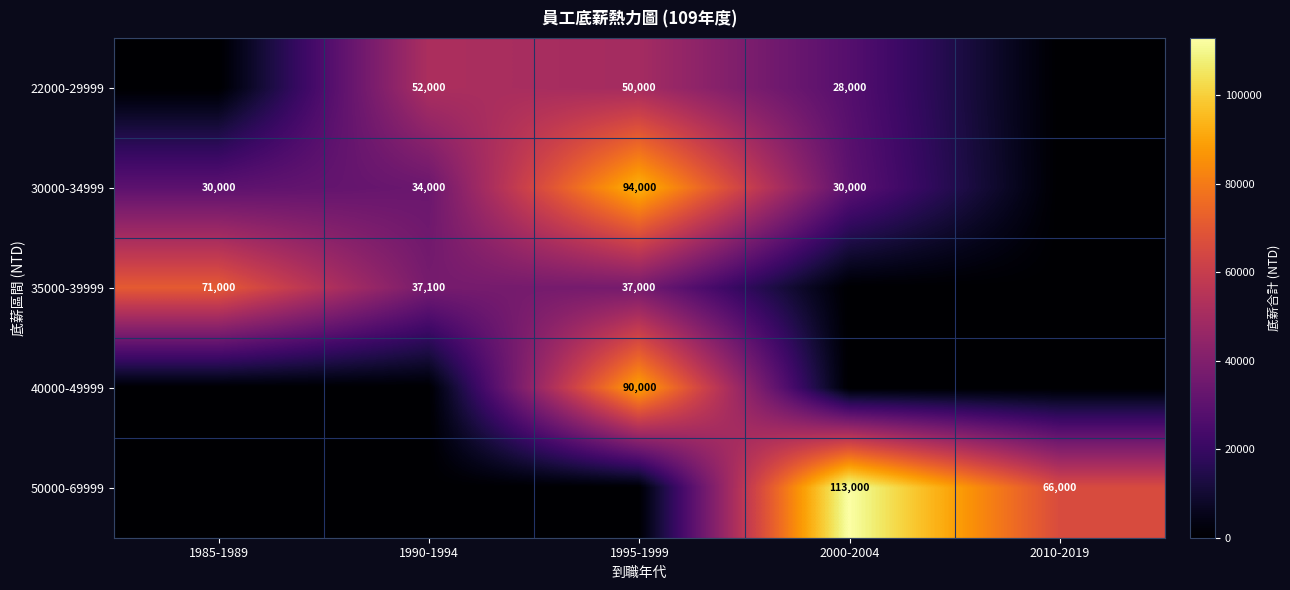

The 50000-69999 series shows 113000 at 2000-2004. True or false?

True